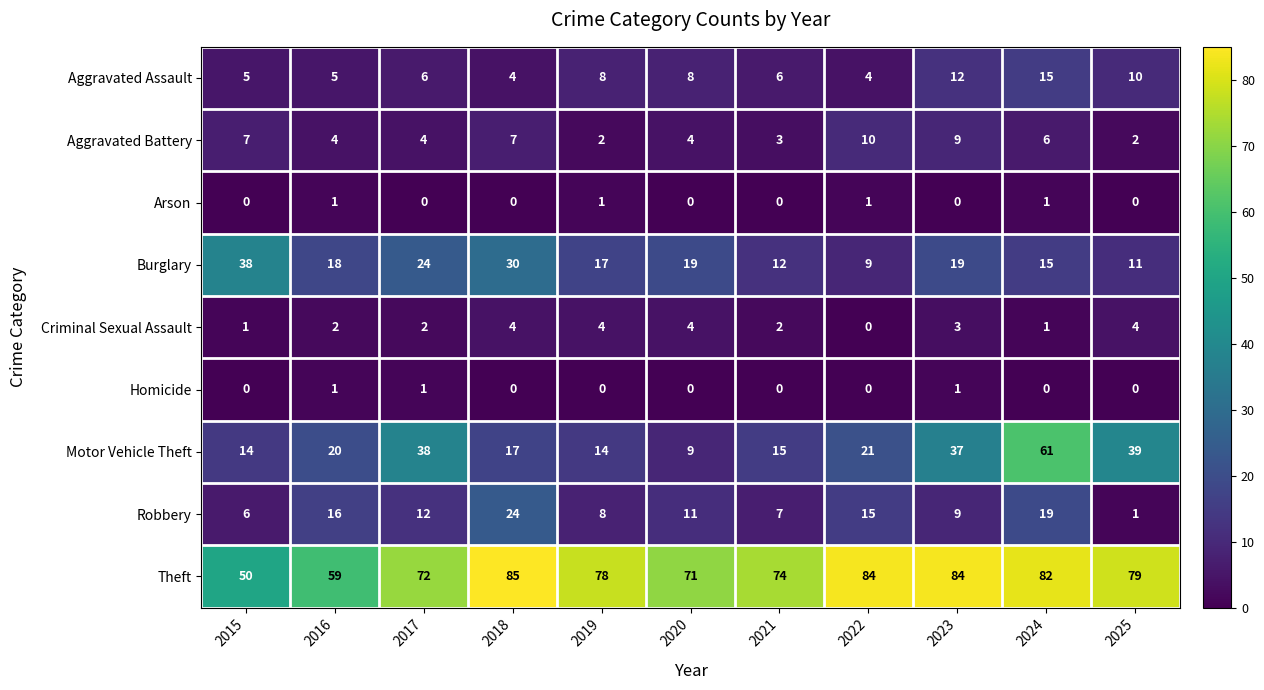

Which series has the largest total across all categories?

Theft